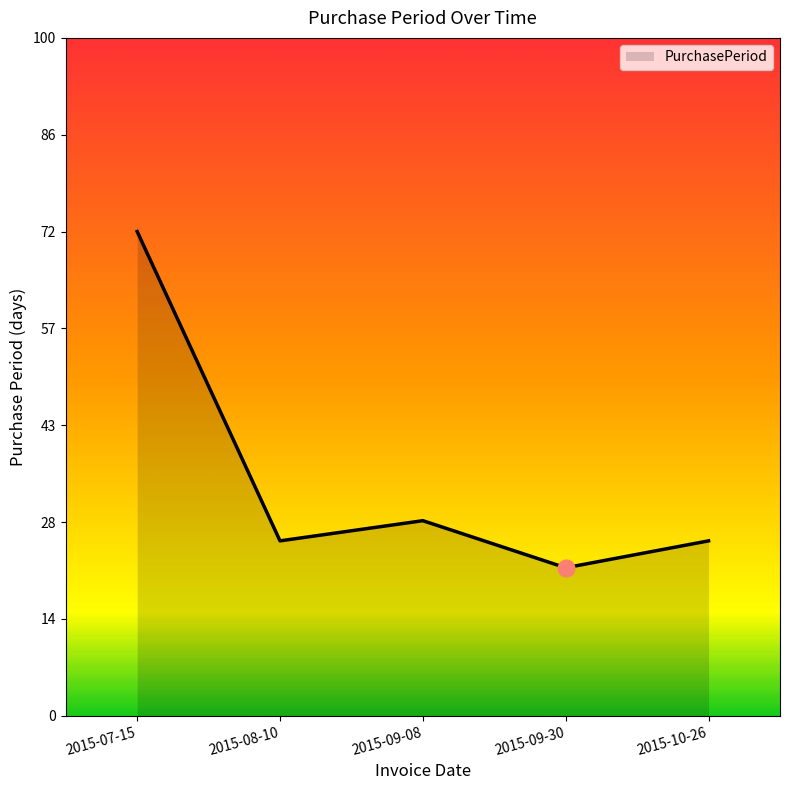

True or false: the data shows 29 at 2015-09-30.

False